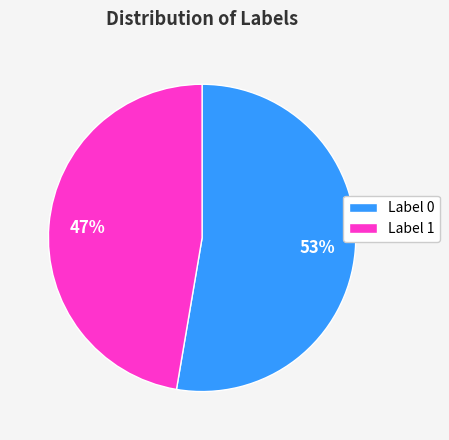

To the nearest percent, what is the average slice percentage?

50%